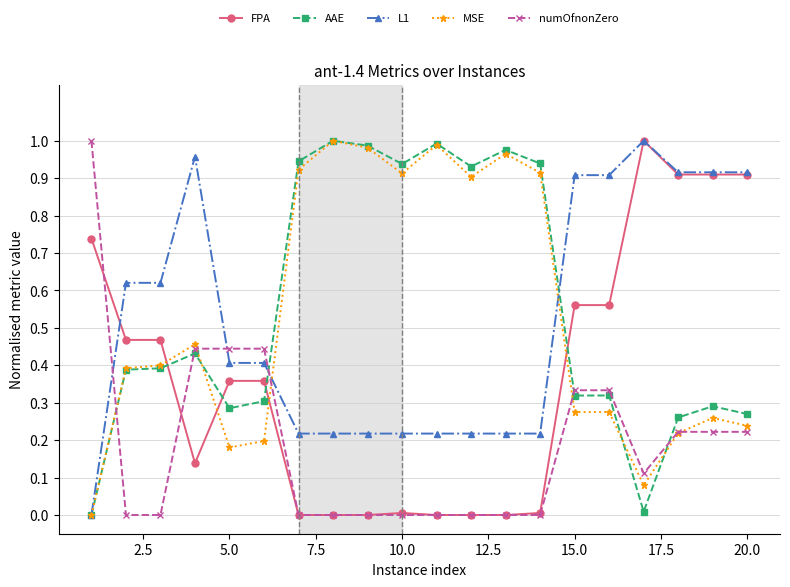

True or false: AAE has more than 1 points higher than both neighbors.

True